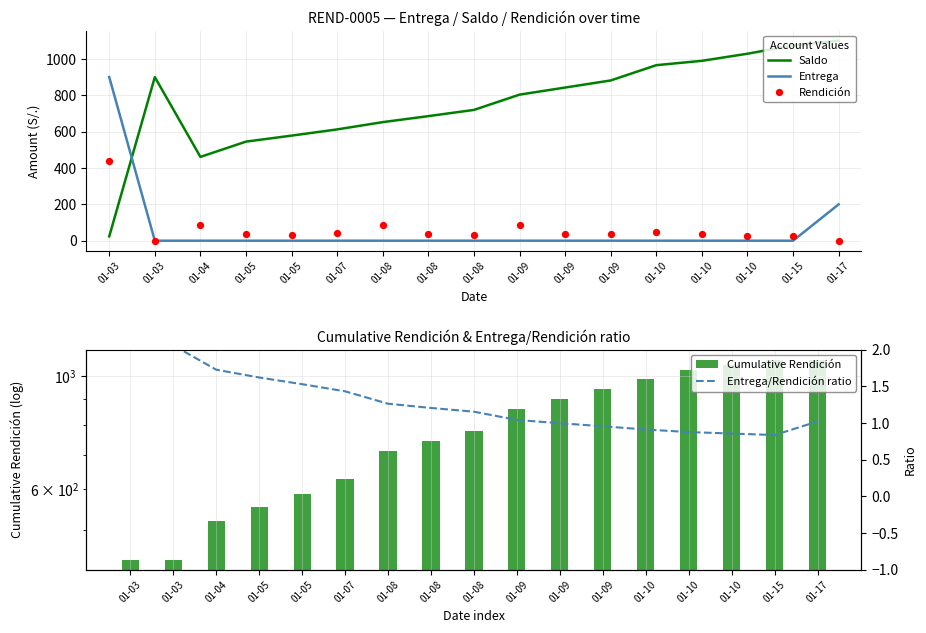

Which series contains the highest Y value?

Saldo